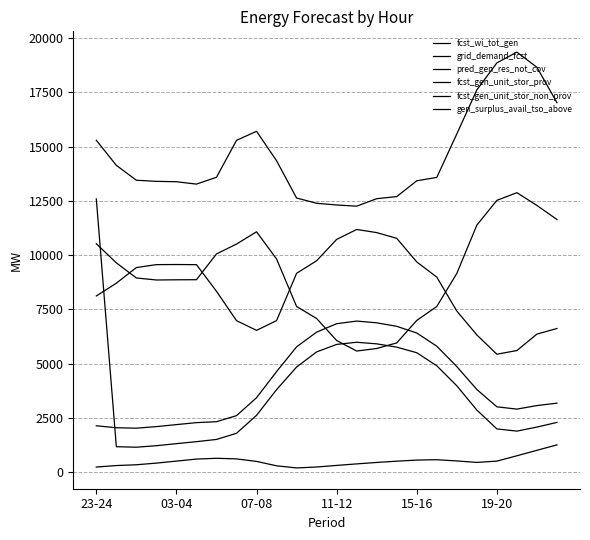

Reading right to left, what are all the values shown in this chart?

fcst_wi_tot_gen: 1253	1004	751	505	446	513	570	553	502	444	377	307	234	191	289	491	607	636	599	506	413	337	301	232
grid_demand_fcst: 17024	18655	19355	18860	17614	15587	13582	13425	12696	12600	12255	12310	12389	12630	14349	15706	15288	13586	13272	13382	13399	13450	14137	15292
pred_gen_res_not_cov: 2289	2074	1888	1989	2858	3976	4899	5500	5758	5910	5983	5884	5538	4841	3799	2616	1787	1504	1402	1310	1216	1146	1170	12590
fcst_gen_unit_stor_prov: 11641	12287	12877	12524	11382	9157	7632	6990	5953	5696	5579	6064	7078	7631	9822	11074	10509	10054	8866	8862	8853	8946	9643	10523
fcst_gen_unit_stor_non_prov: 3177	3065	2902	3008	3806	4862	5801	6410	6718	6879	6960	6838	6450	5772	4631	3426	2602	2321	2279	2188	2095	2023	2043	2134
gen_surplus_avail_tso_above: 6618	6360	5602	5432	6320	7421	8985	9685	10772	11037	11181	10724	9739	9160	6981	6531	6979	8332	9559	9566	9561	9426	8705	8117